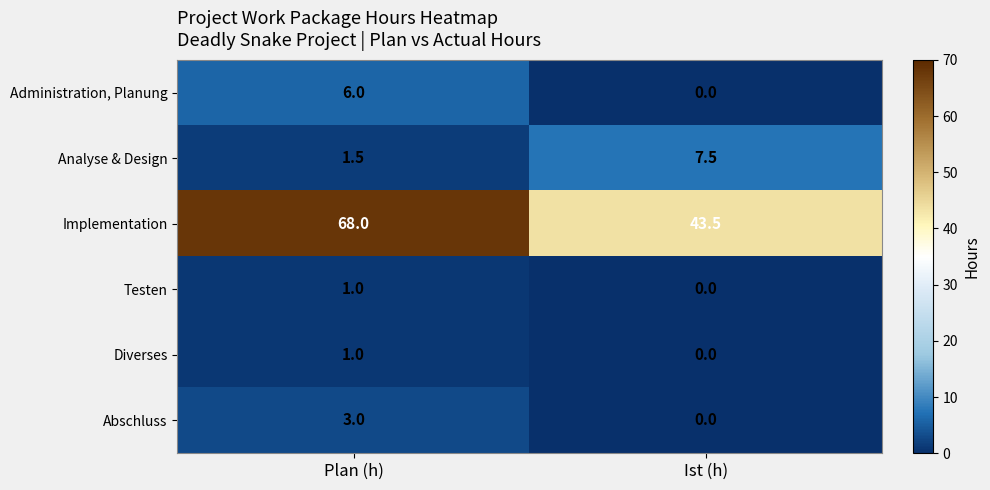

Where is Abschluss nearest to the value 1?

Ist (h)